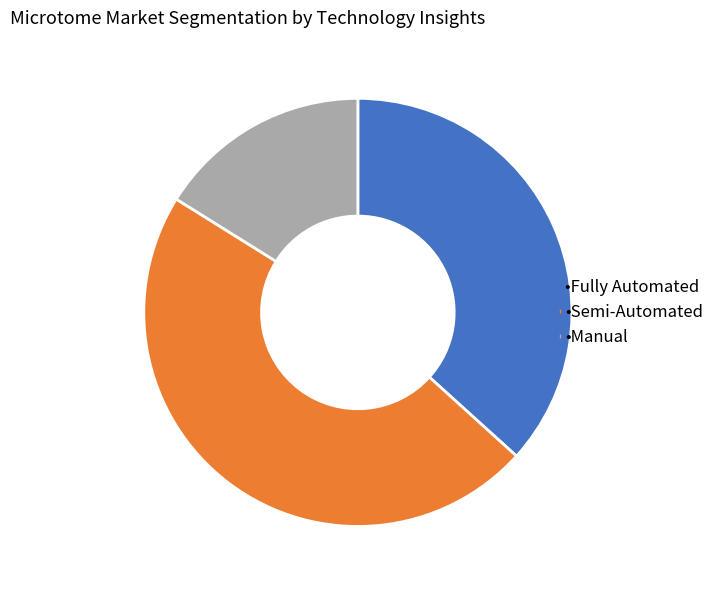

Is there any slice that represents more than half of the pie?

No